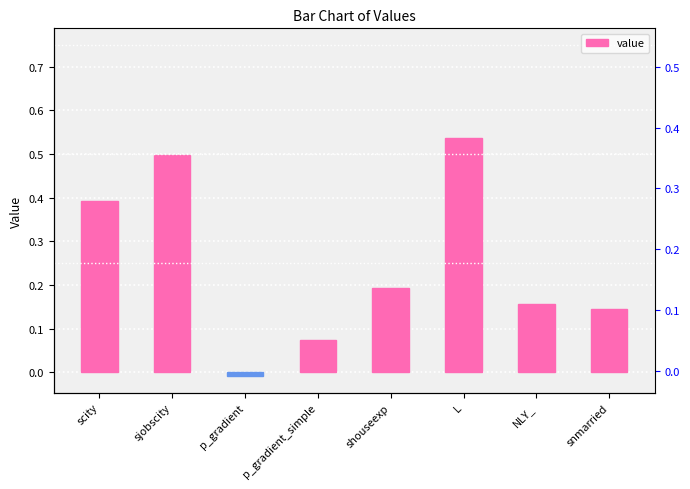

How many bars are there in total?

8